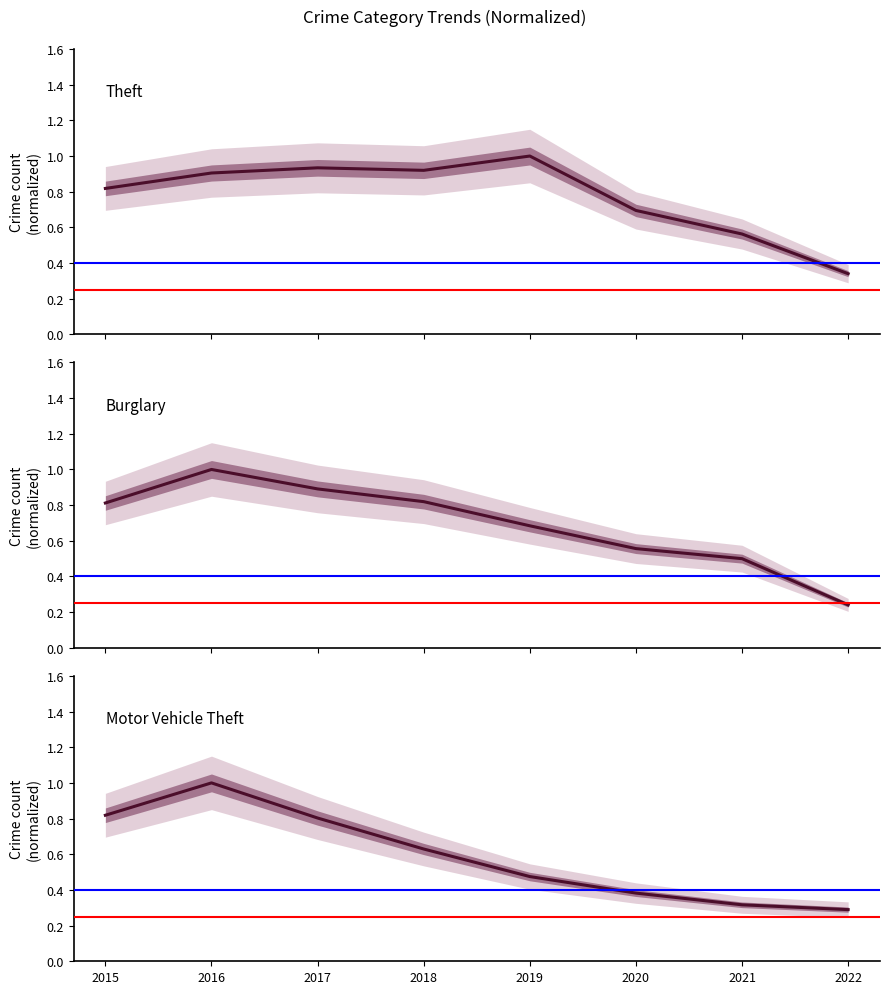

Is the value of Burglary at 2016 greater than the value of Theft at 2019?

No